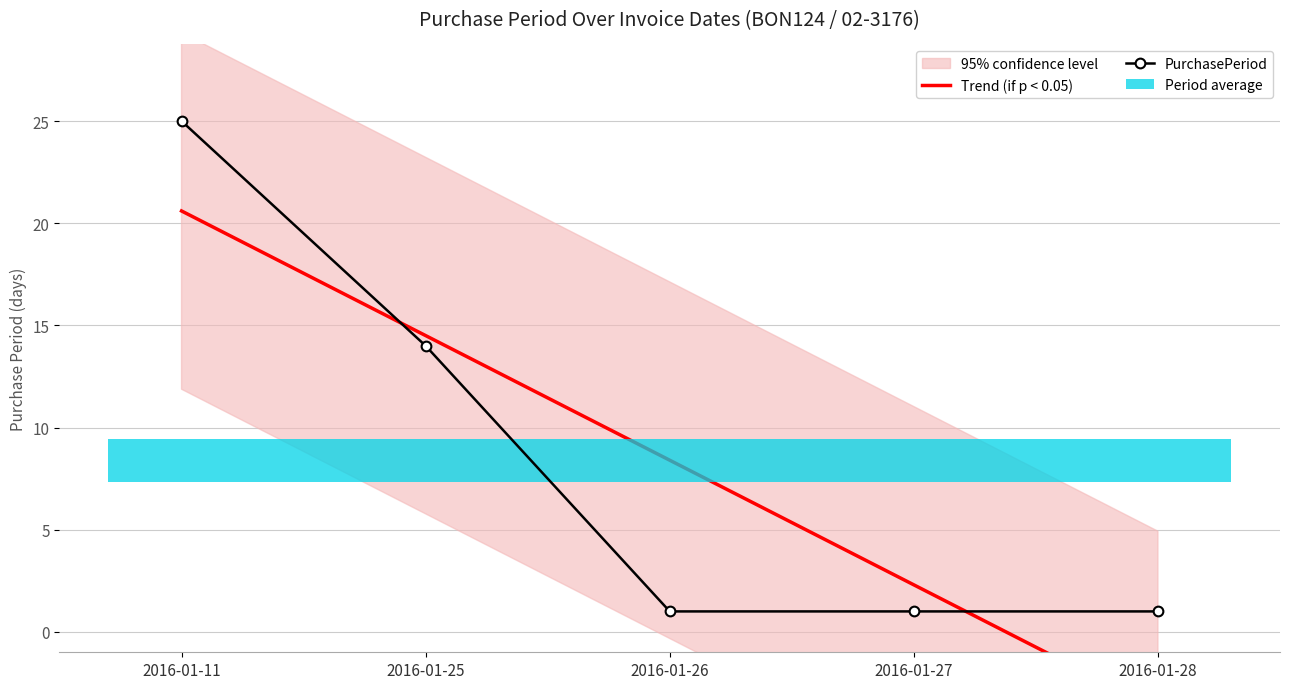

What is the sum of the values at 2016-01-26 and 2016-01-25?

15